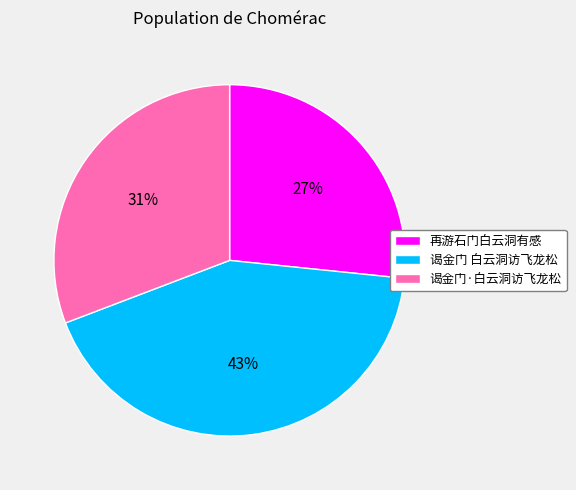

True or false: 再游石门白云洞有感 accounts for 27% of the total.

True